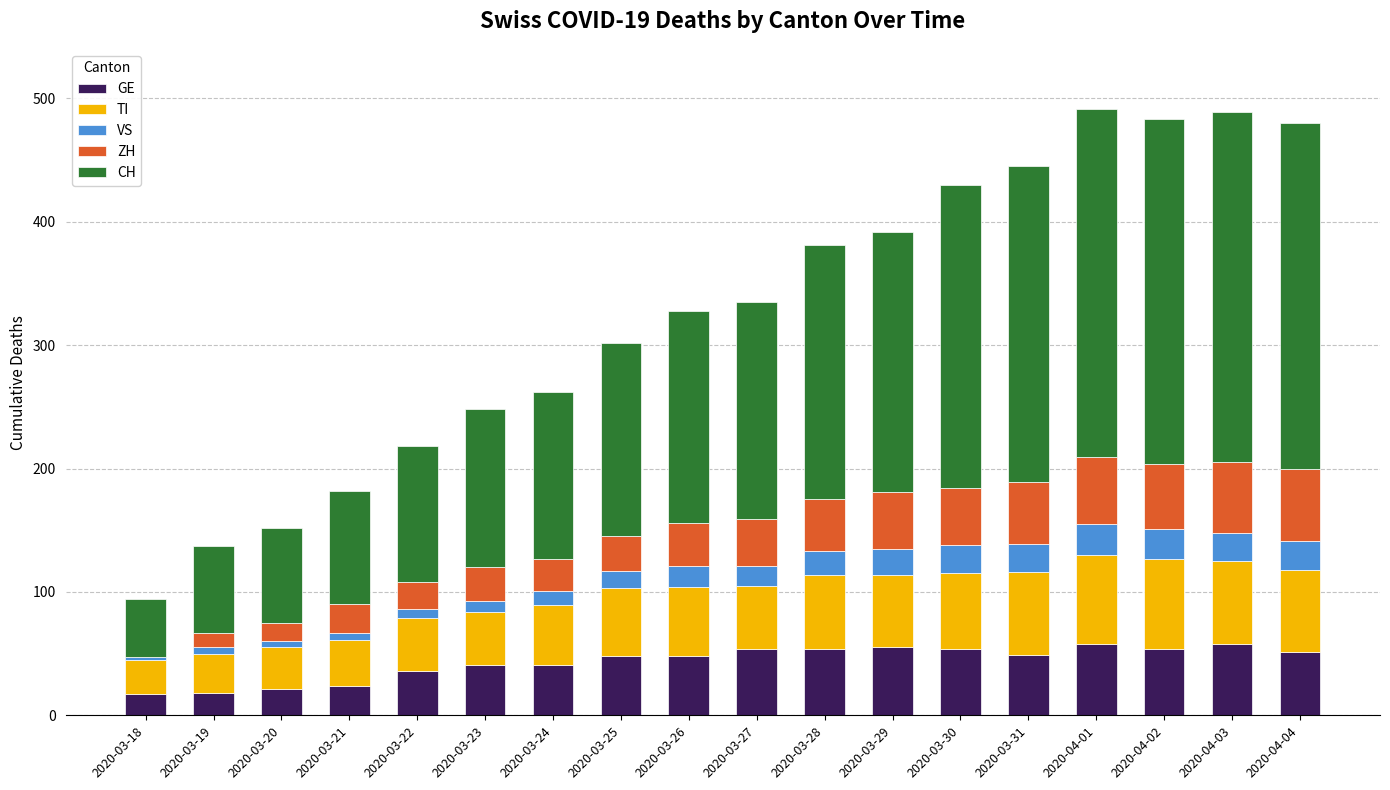

Are the bars horizontal?

No